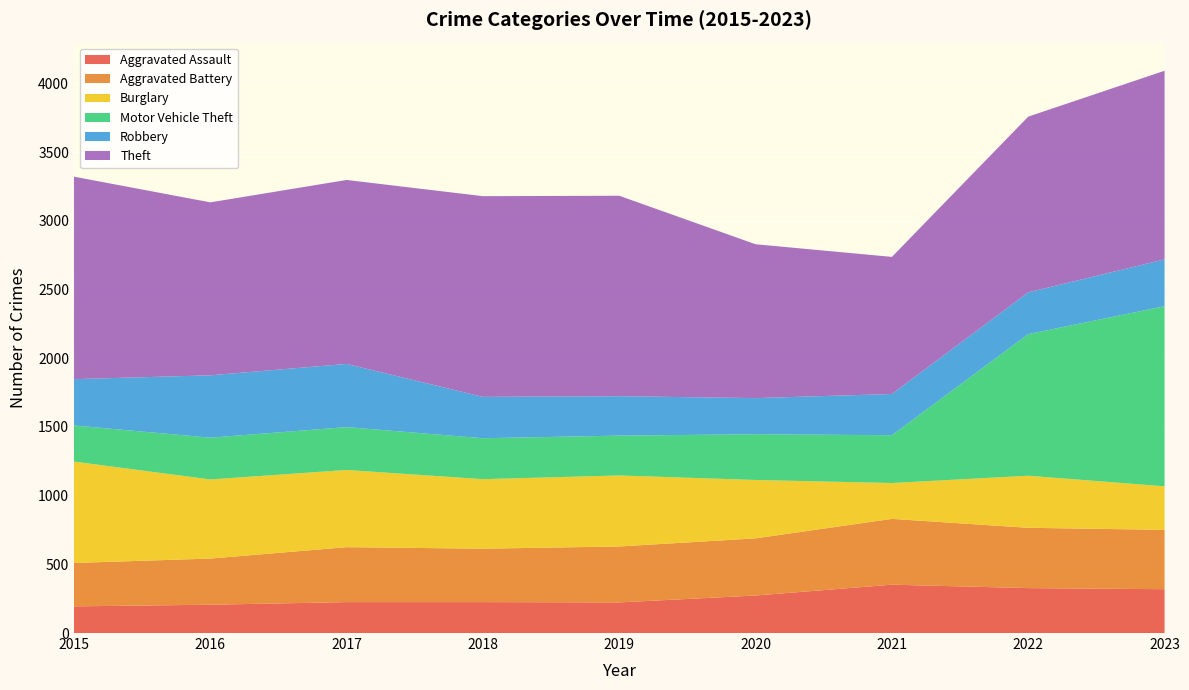

Reading left to right, what are all the values shown in this chart?

Aggravated Assault: 194	206	225	225	223	273	352	327	319
Aggravated Battery: 316	336	400	389	407	416	479	439	432
Burglary: 738	576	562	506	517	425	261	379	317
Motor Vehicle Theft: 263	304	312	298	290	333	348	1031	1311
Robbery: 337	454	460	301	287	263	300	304	341
Theft: 1474	1259	1339	1461	1459	1120	998	1279	1373